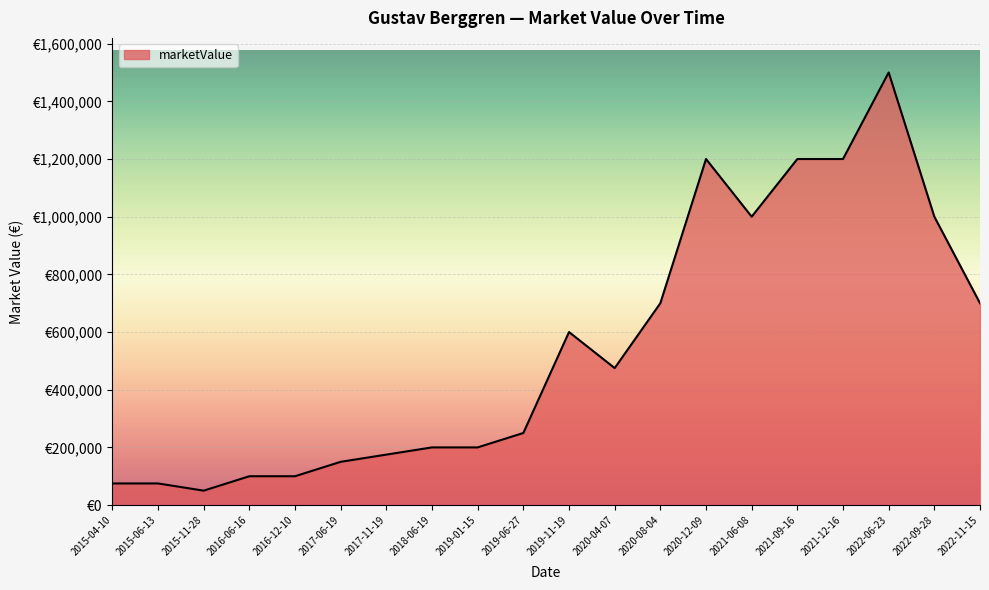

Is this an area chart (filled region under the line)?

Yes